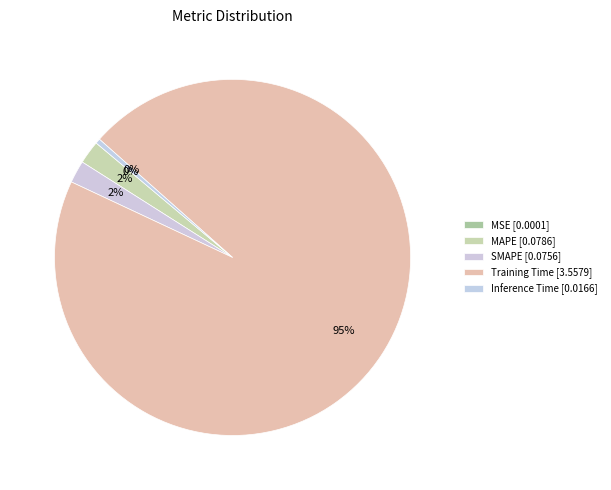

Combined, what portion of the pie is Inference Time and SMAPE?

2.5%